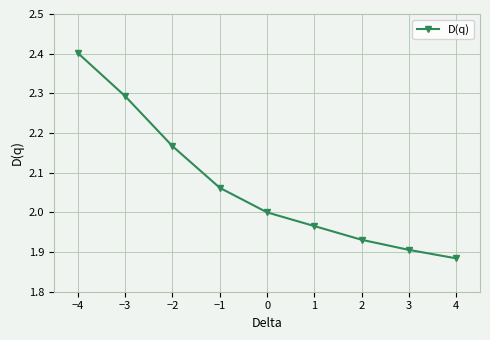

How many lines are shown in the chart?

1